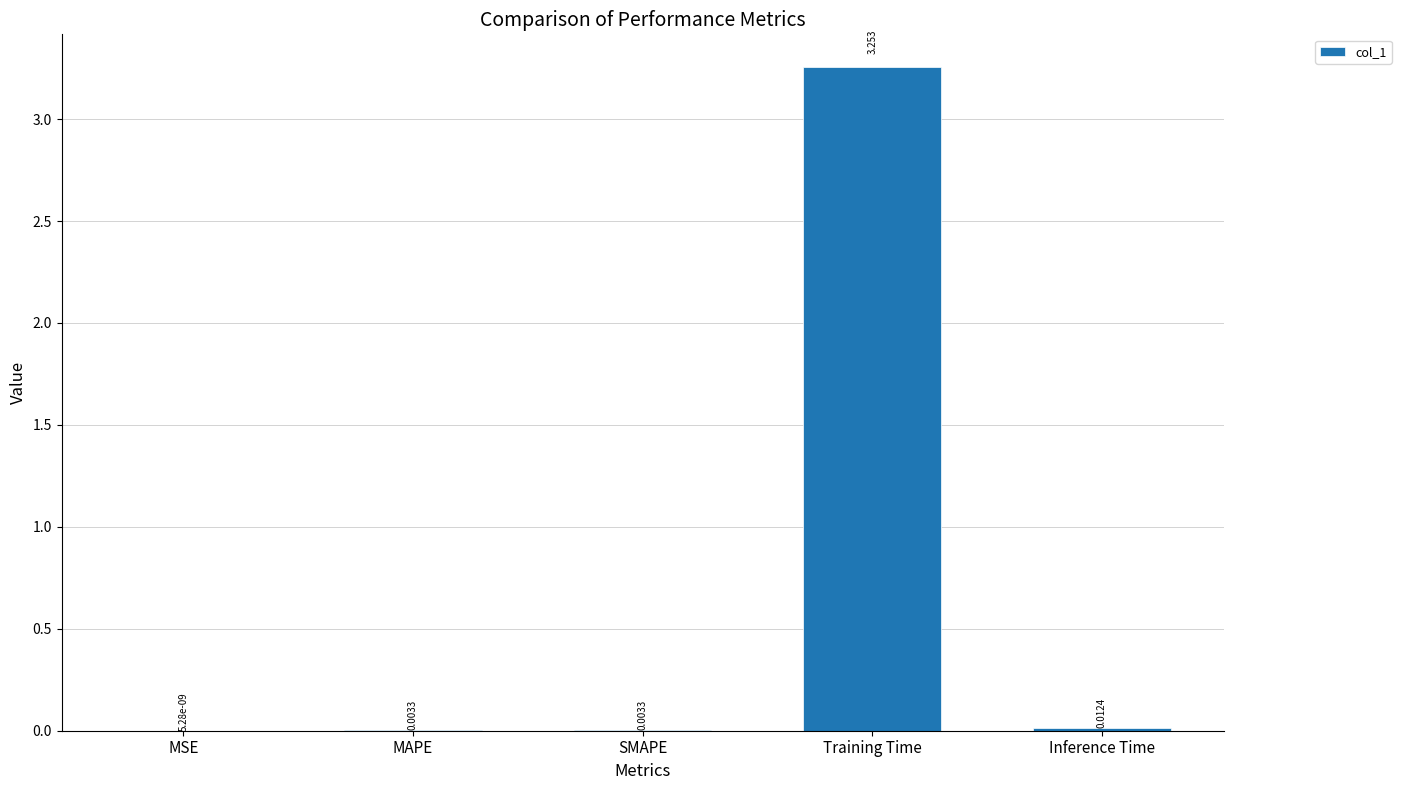

At which label is the value closest to 1?

Inference Time